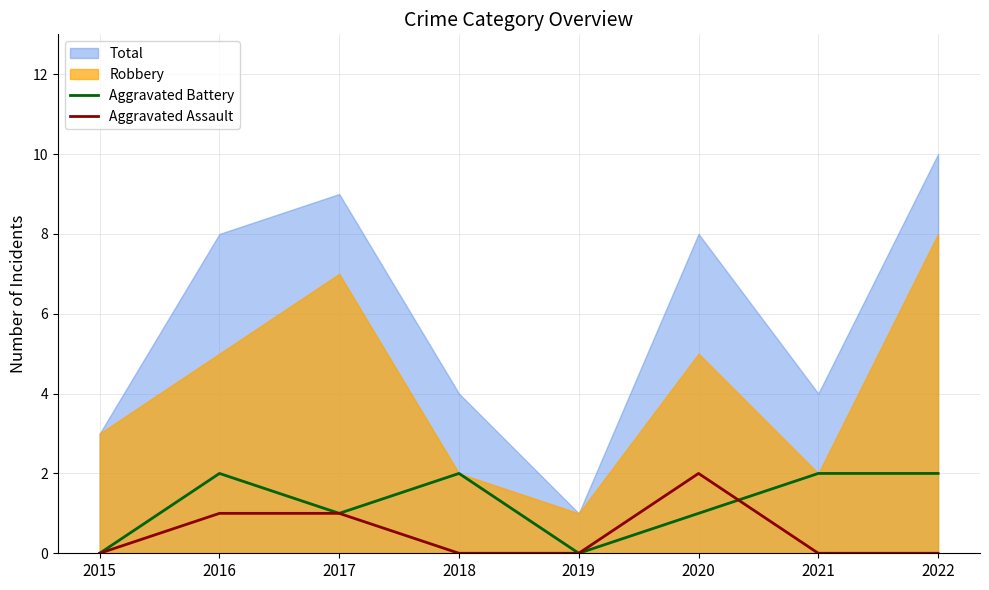

At which category does the chart reach its minimum across all series?

2015